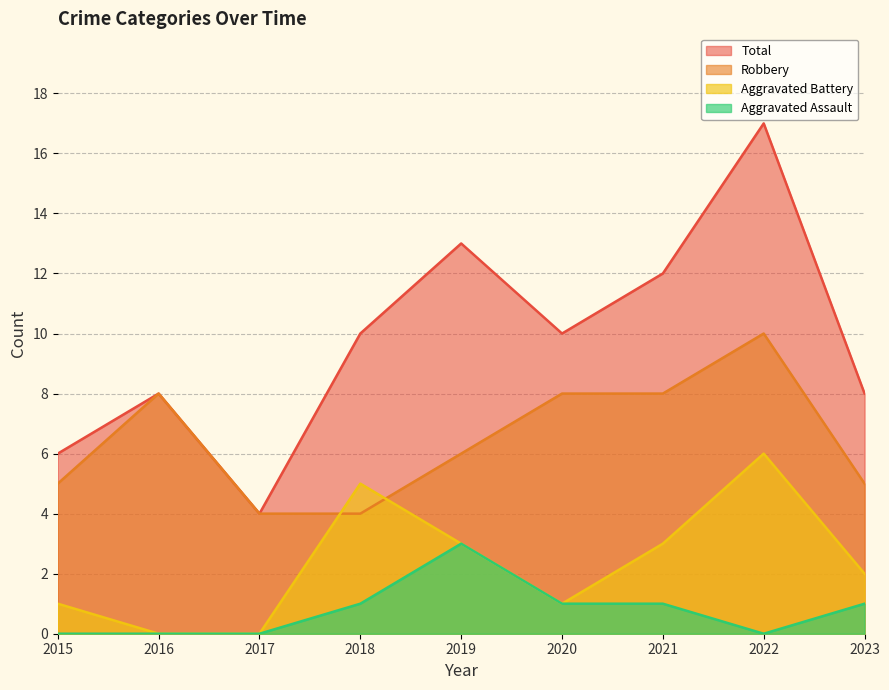

What is the value of the Robbery point at the 6th from the left?

8